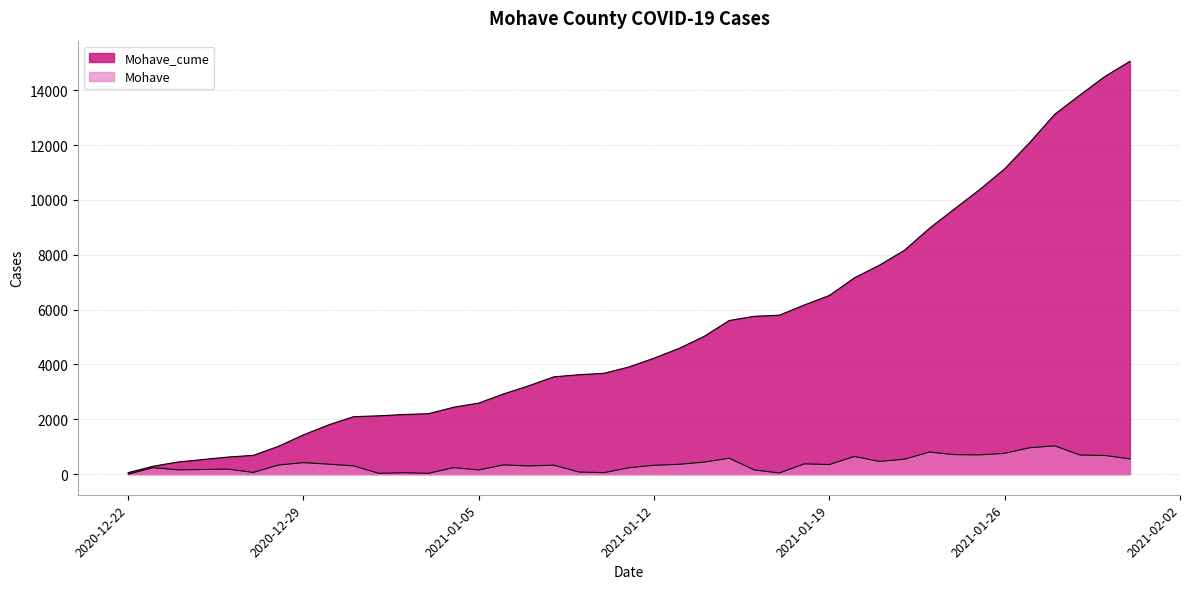

In Mohave, how many points are higher than both neighbors (excluding endpoints)?

12